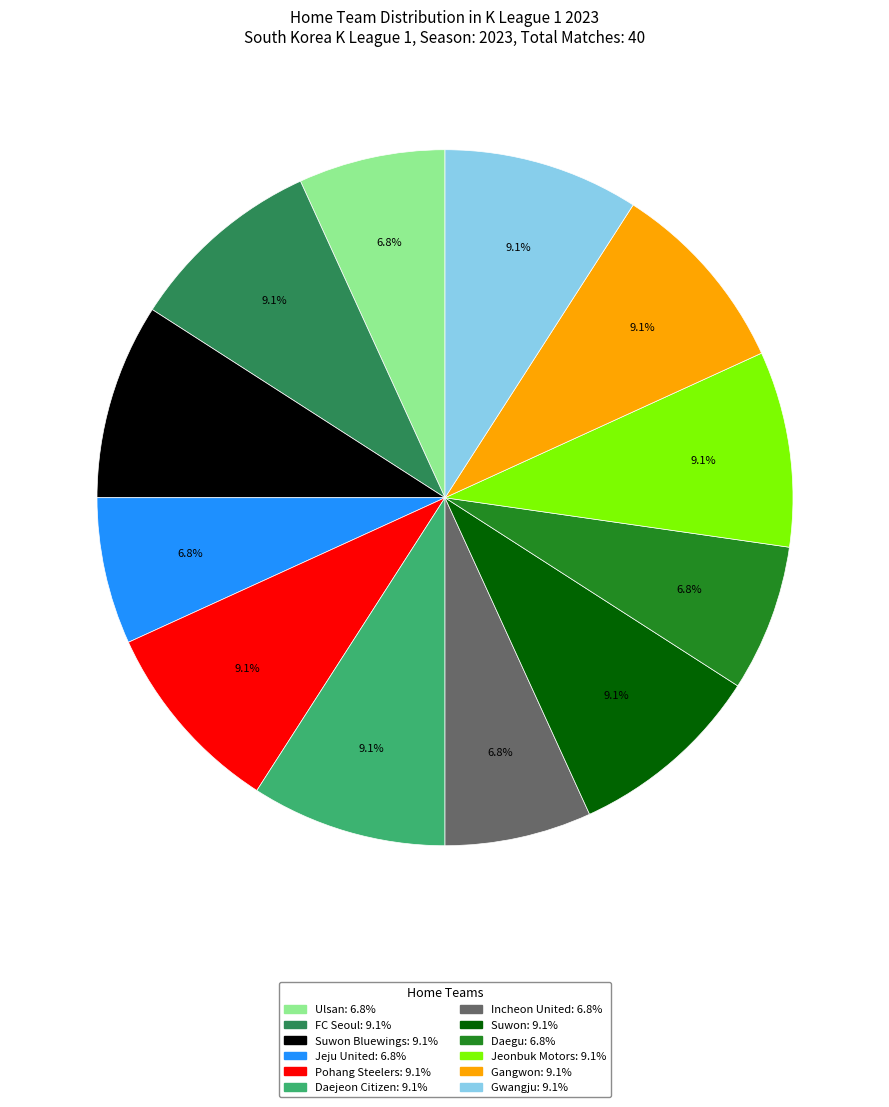

Is there a majority slice in this chart?

No